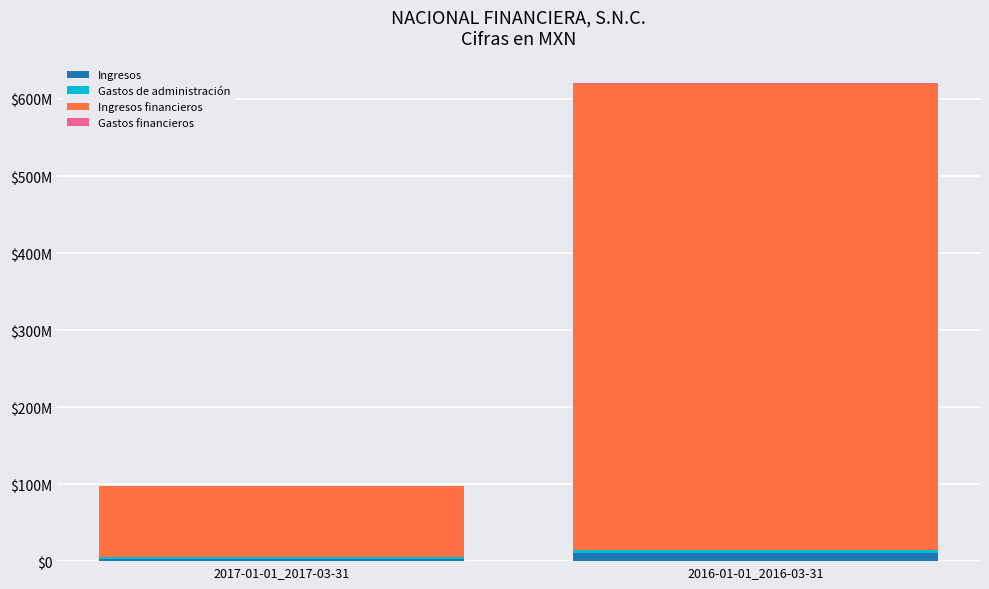

Are the bars horizontal?

No